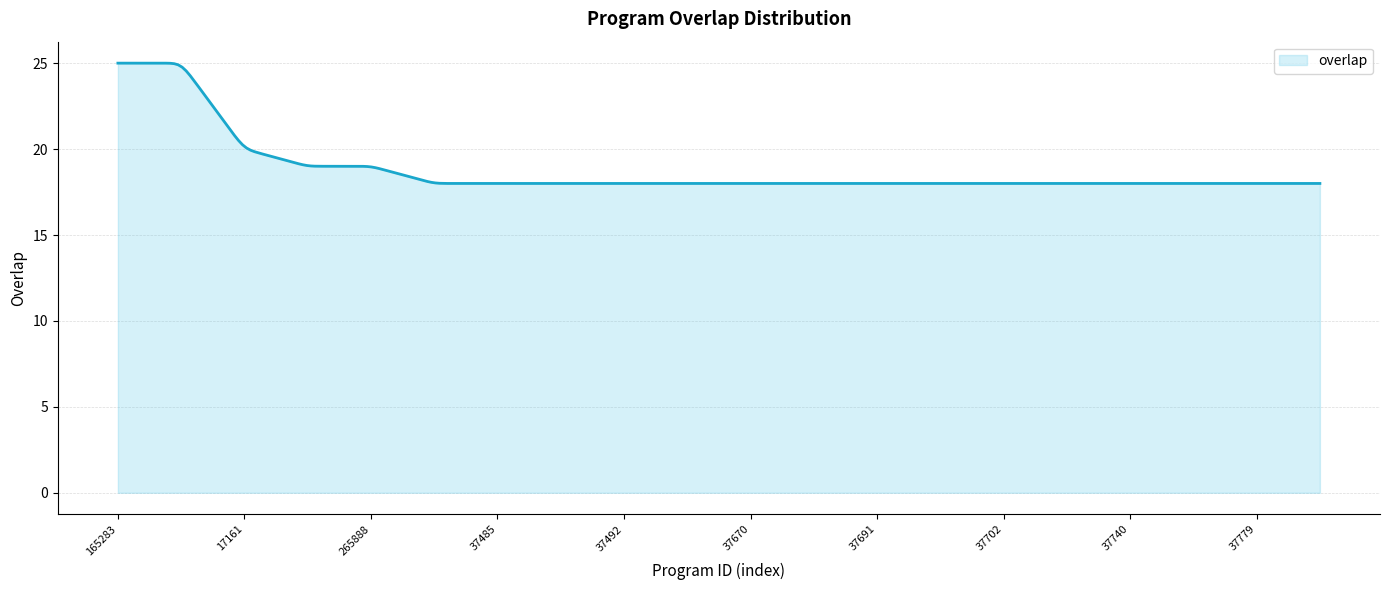

Count the number of categories in the chart.

300